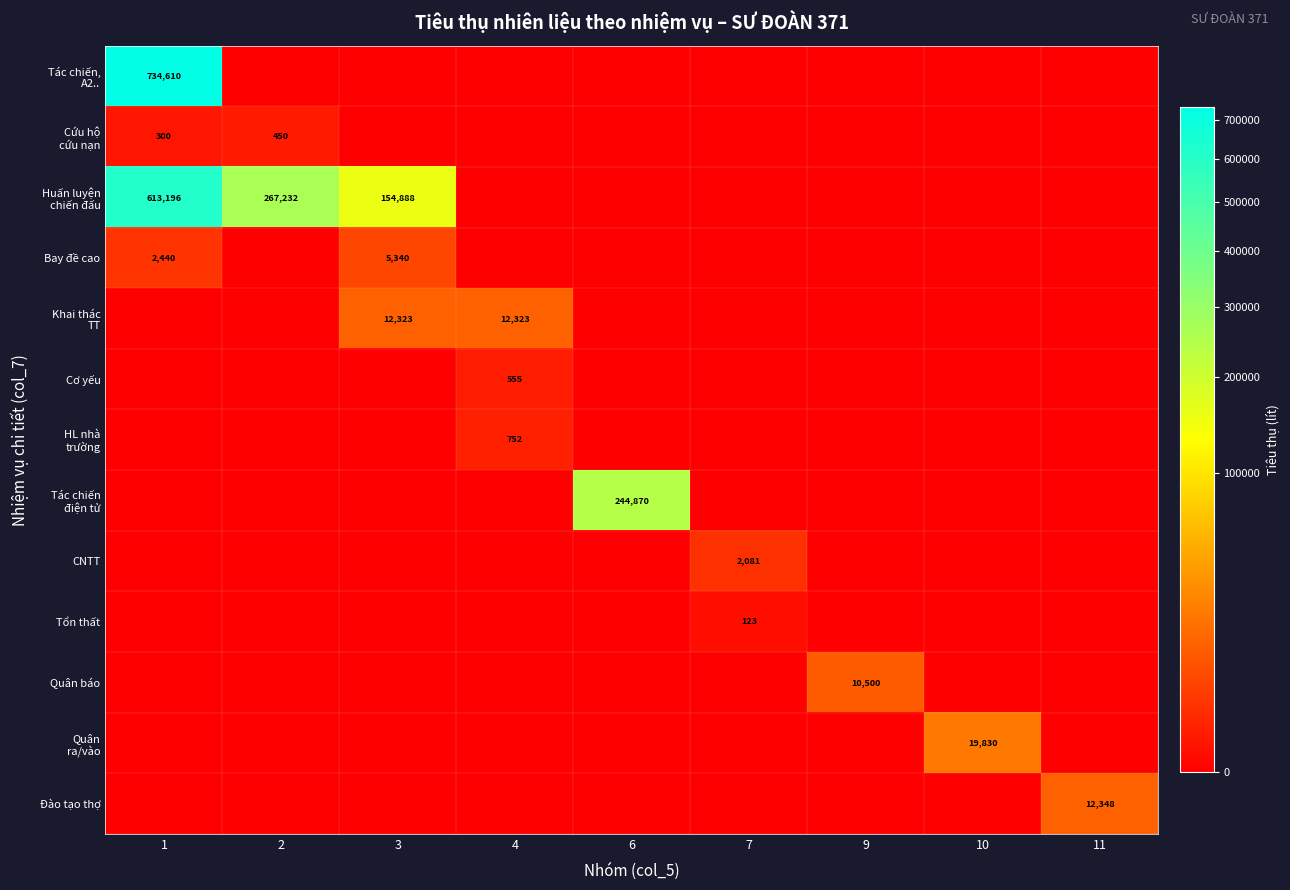

Which label corresponds to the largest value in the chart?

1